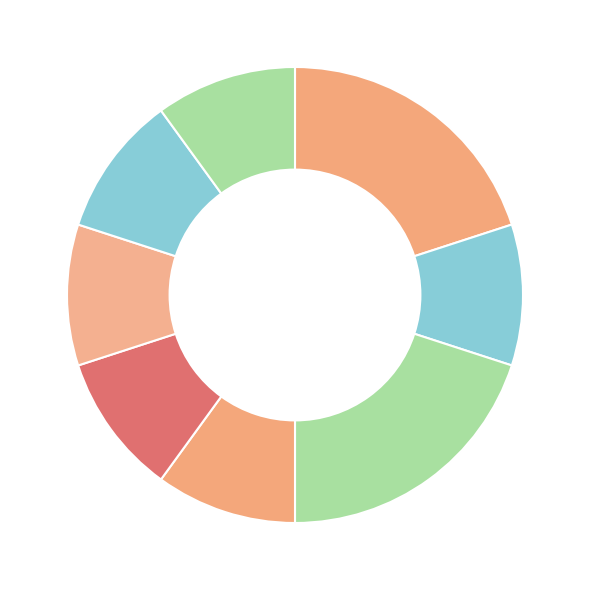

Count the number of slices in the pie.

8